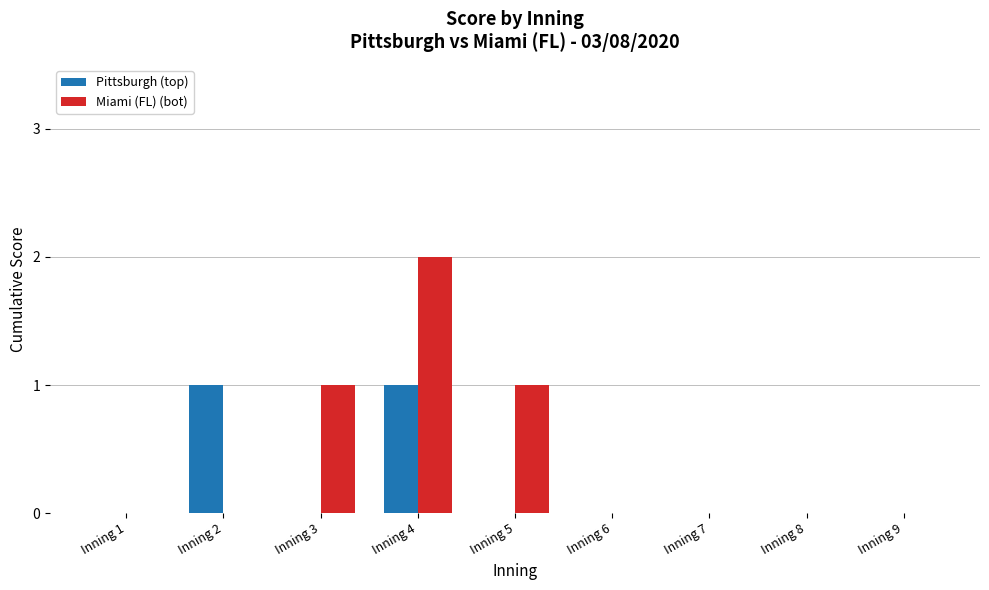

Which category has the highest value across all series?

Inning 4